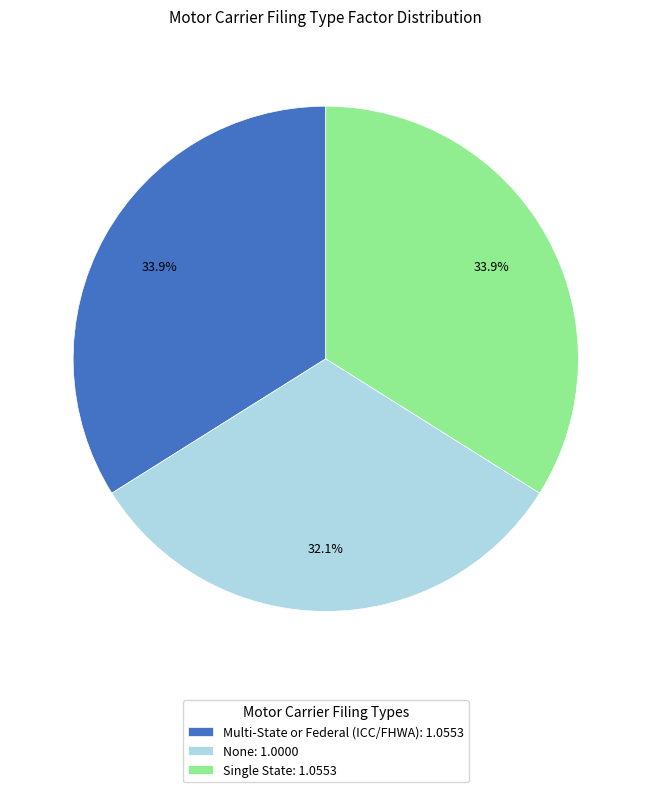

What percentage is the None slice, to the nearest percent?

32%